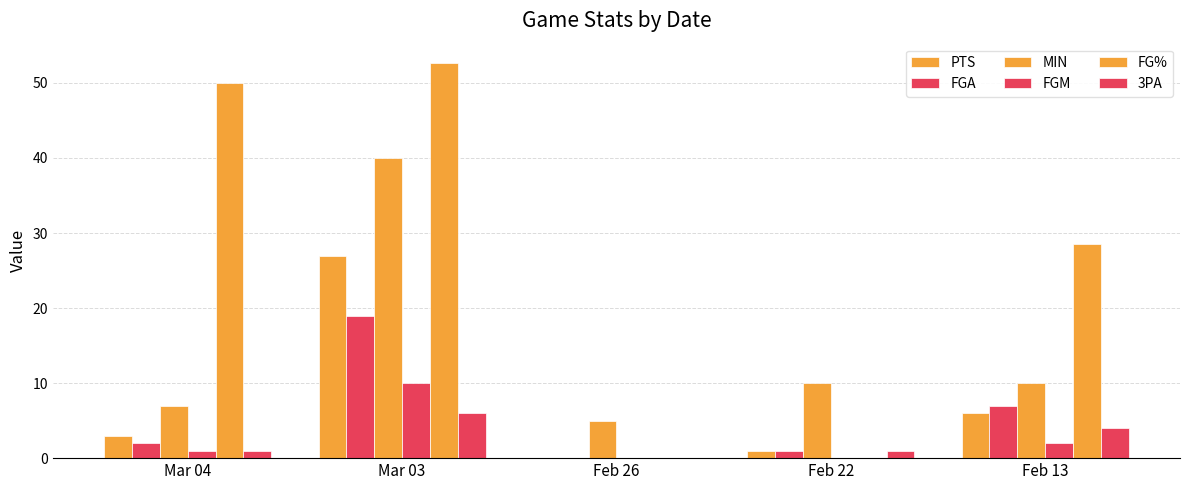

What is the label of the 1st bar from the right?

Feb 13